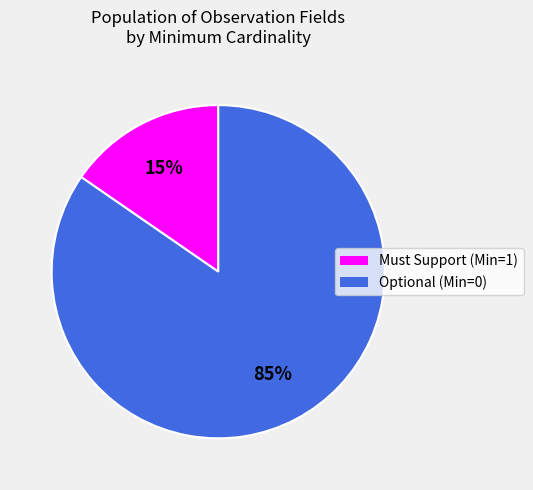

Combined, do Must Support (Min=1) and Optional (Min=0) account for over 50%?

Yes